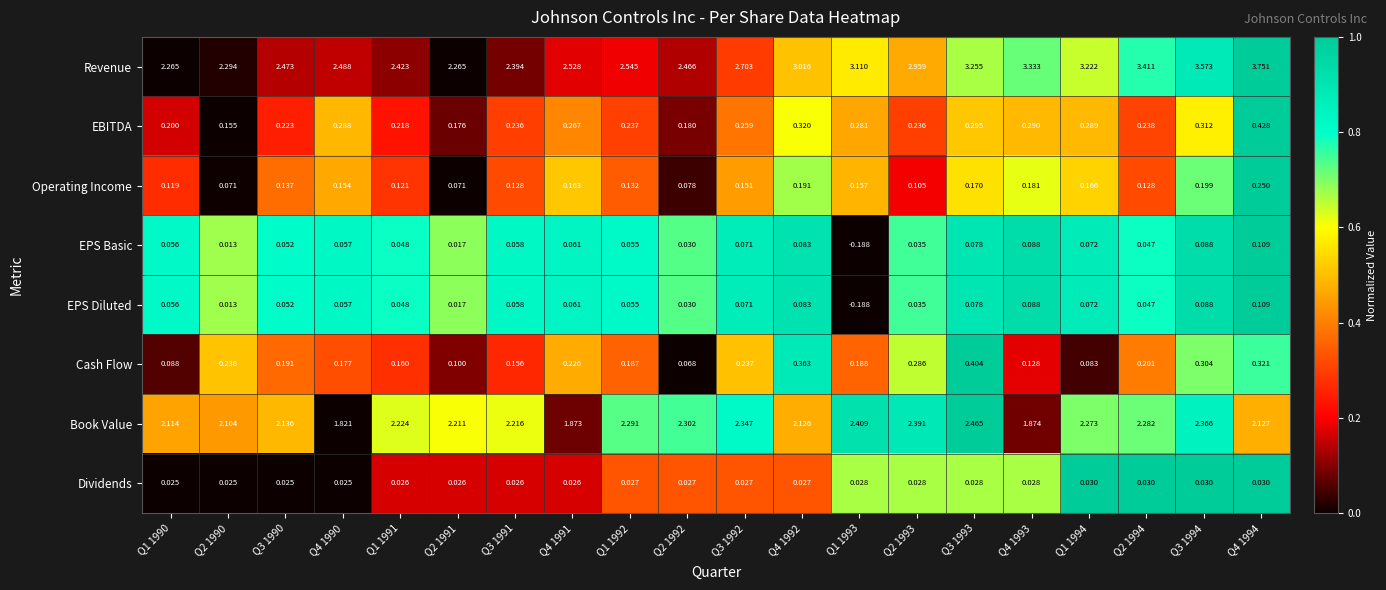

Which series has the largest total across all categories?

Revenue